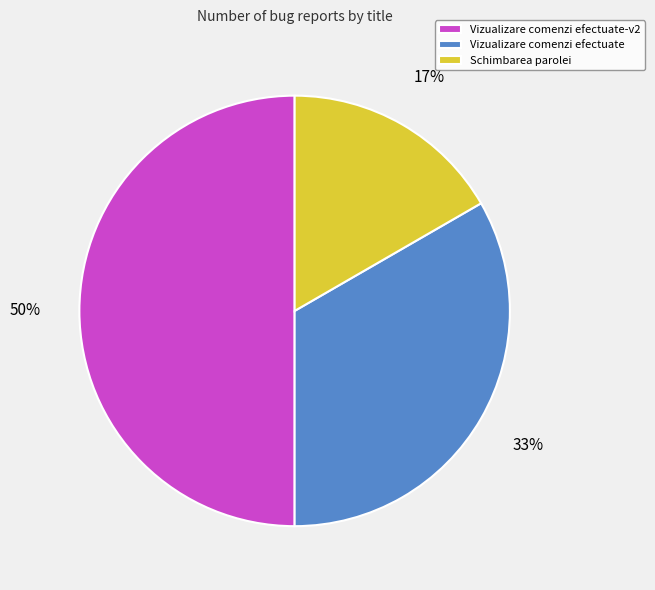

To the nearest percent, what is the average slice percentage?

33%